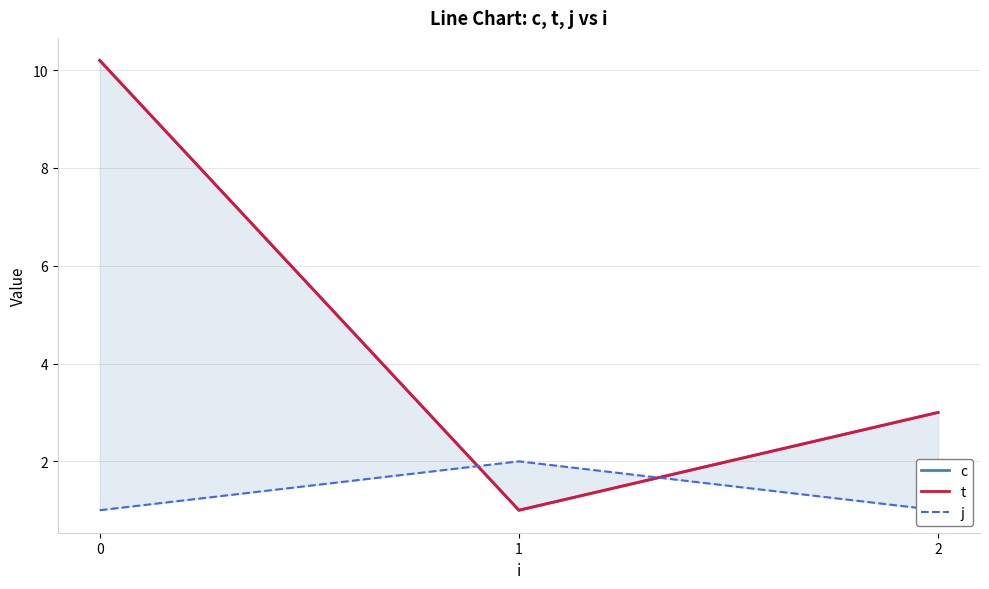

List the labels in order of c value, largest first.

0, 2, 1